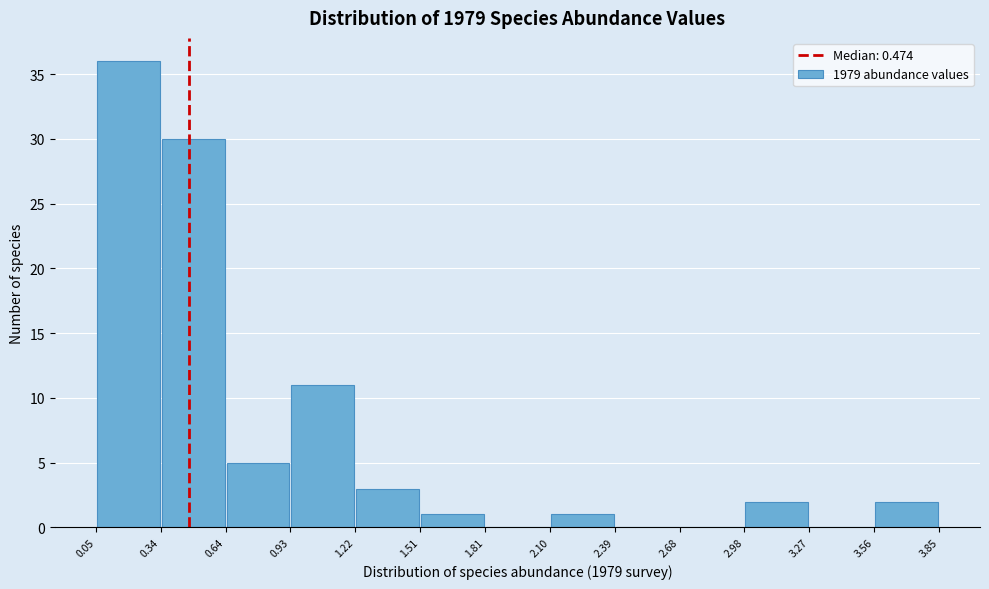

What is the height of the bar covering 1.22 to 1.51 on the x-axis? The values are not printed on the chart, so give them approximately, as read against the axis.

3